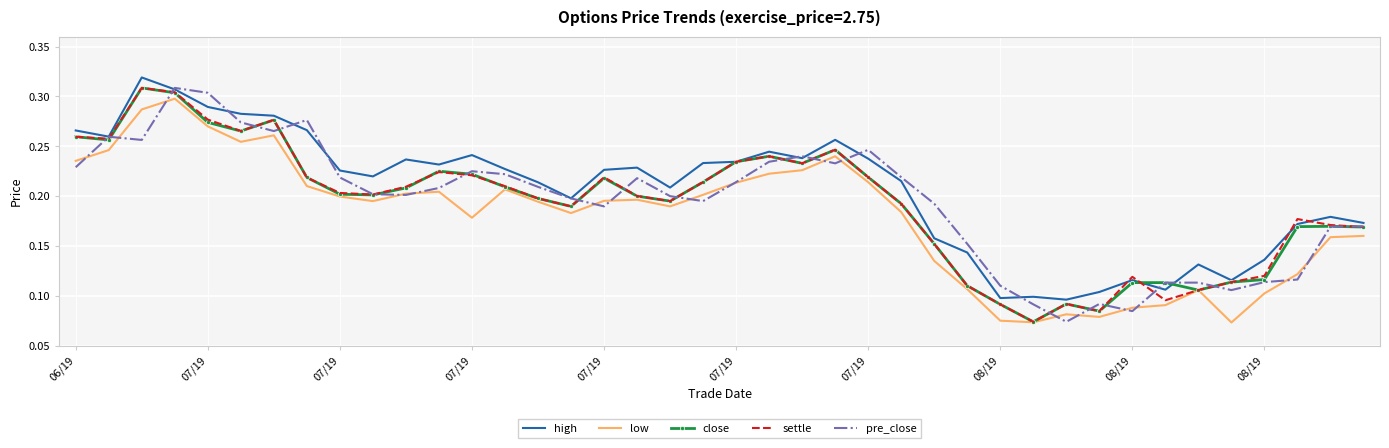

True or false: pre_close has more than 1 points higher than both neighbors.

True